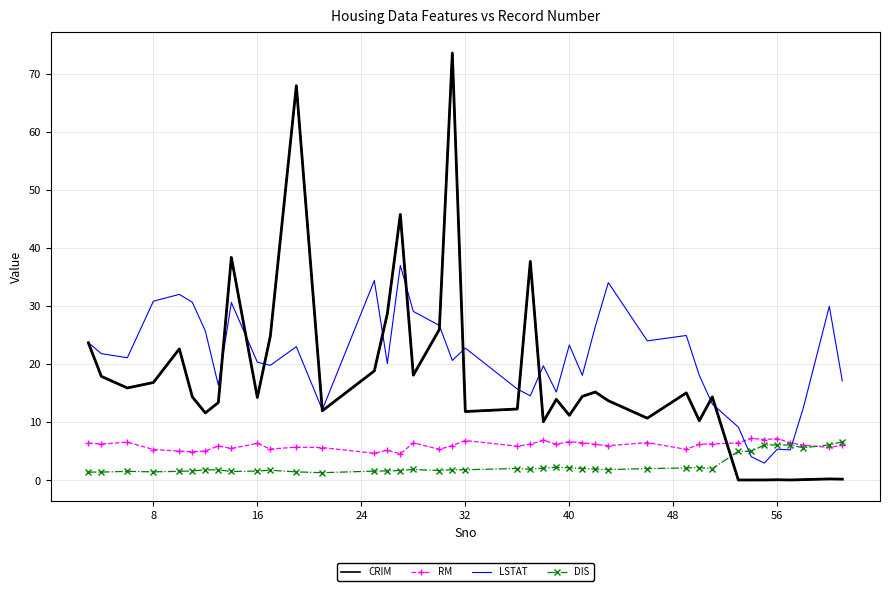

What is the average value of the DIS series?

2.6